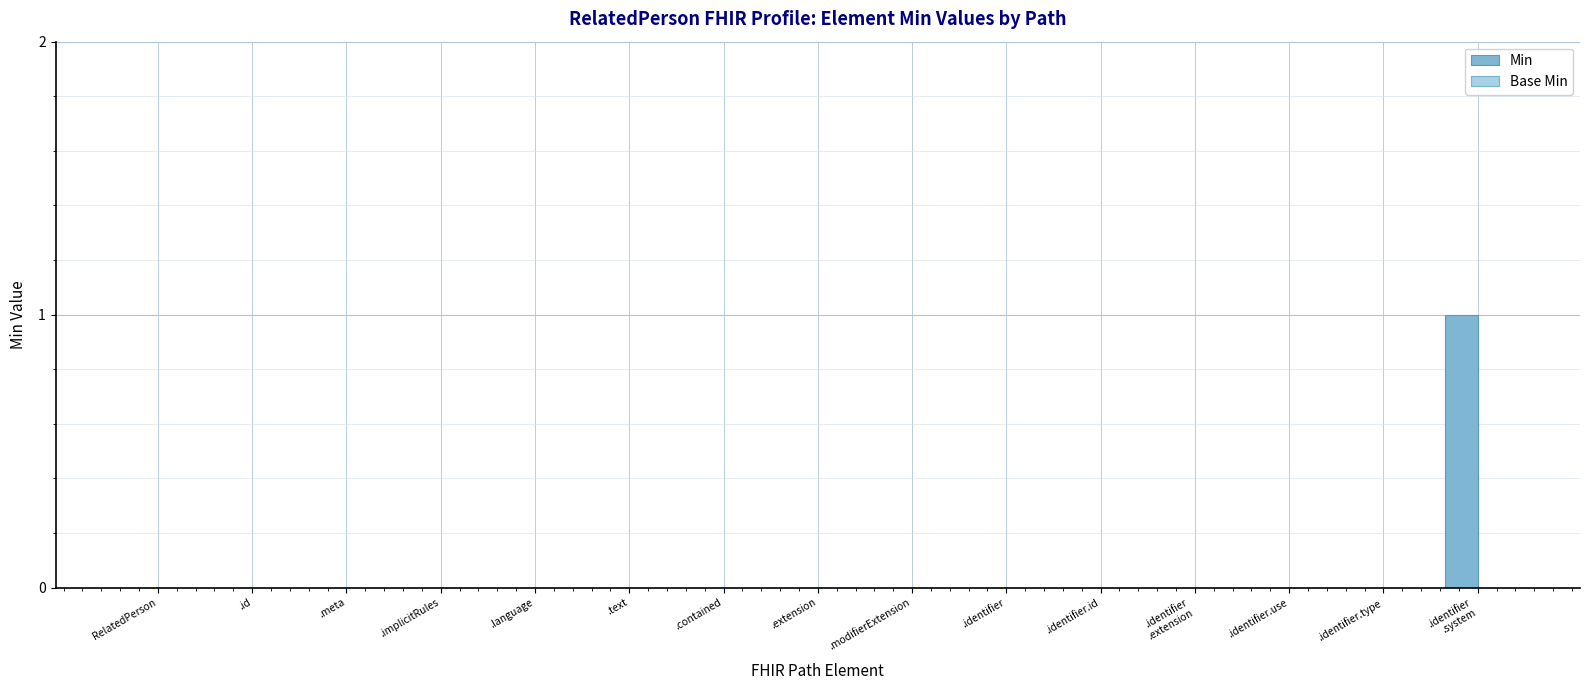

Which category has the highest value across all series?

.identifier
.system